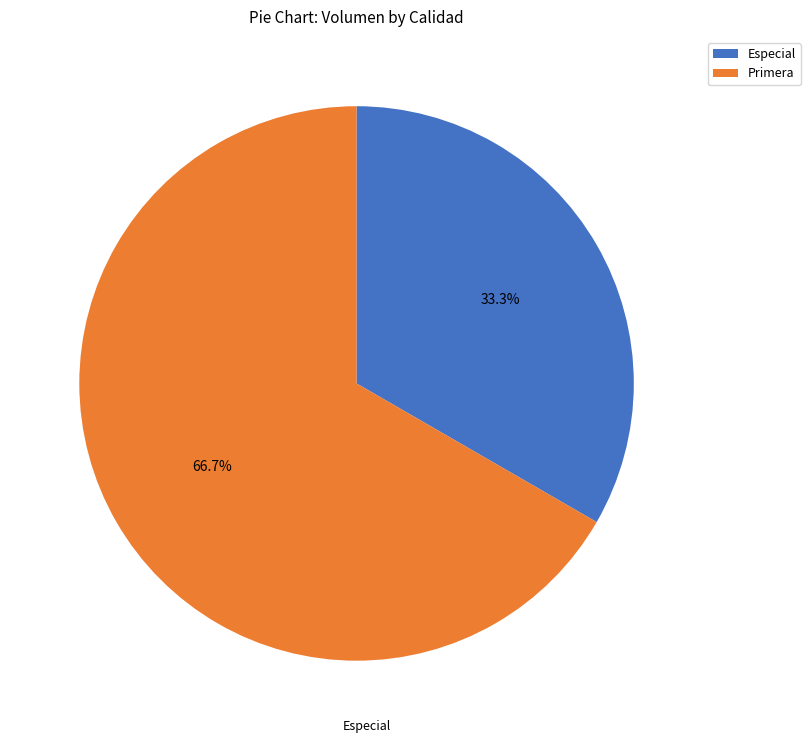

To the nearest percent, what is the combined percentage of Primera and Especial?

100%